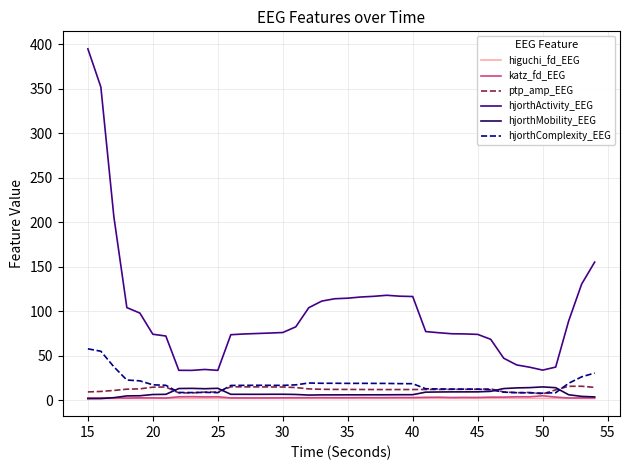

True or false: hjorthActivity_EEG and ptp_amp_EEG intersect in this chart.

False